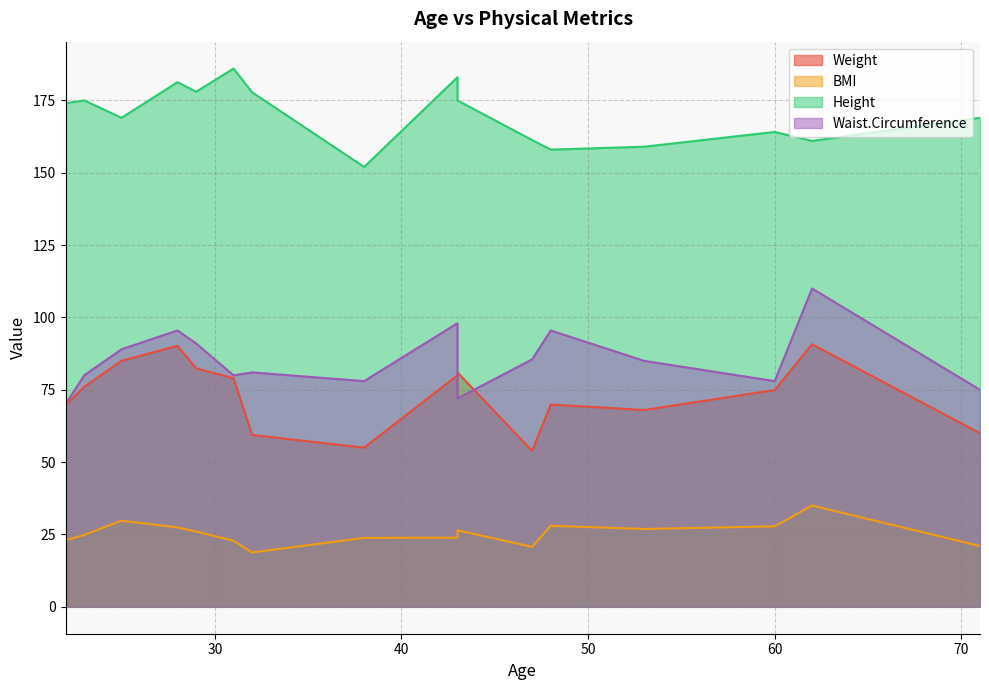

True or false: Height and BMI cross at least once.

False